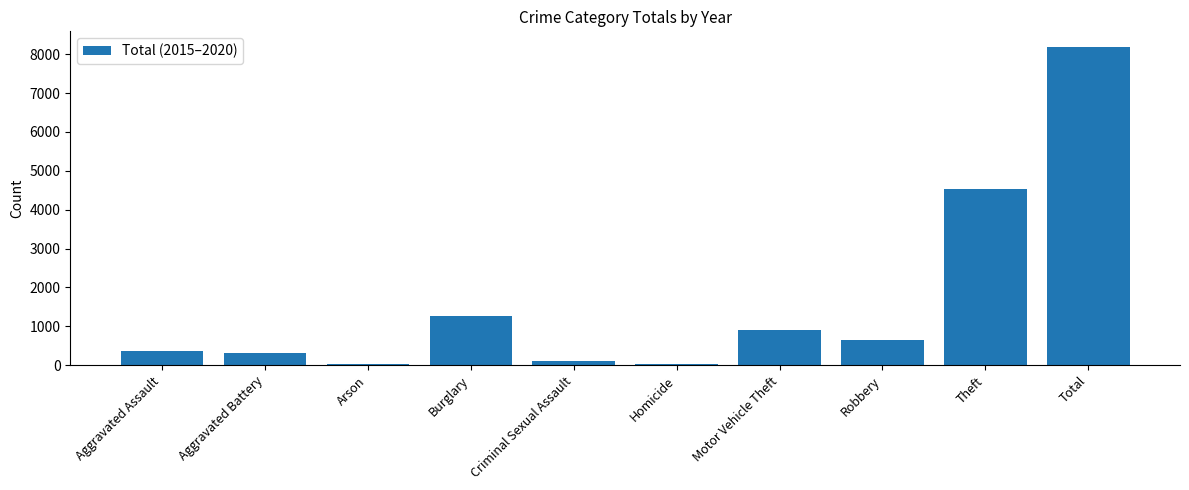

What is the ratio of the value at Robbery to the value at Motor Vehicle Theft?

0.7